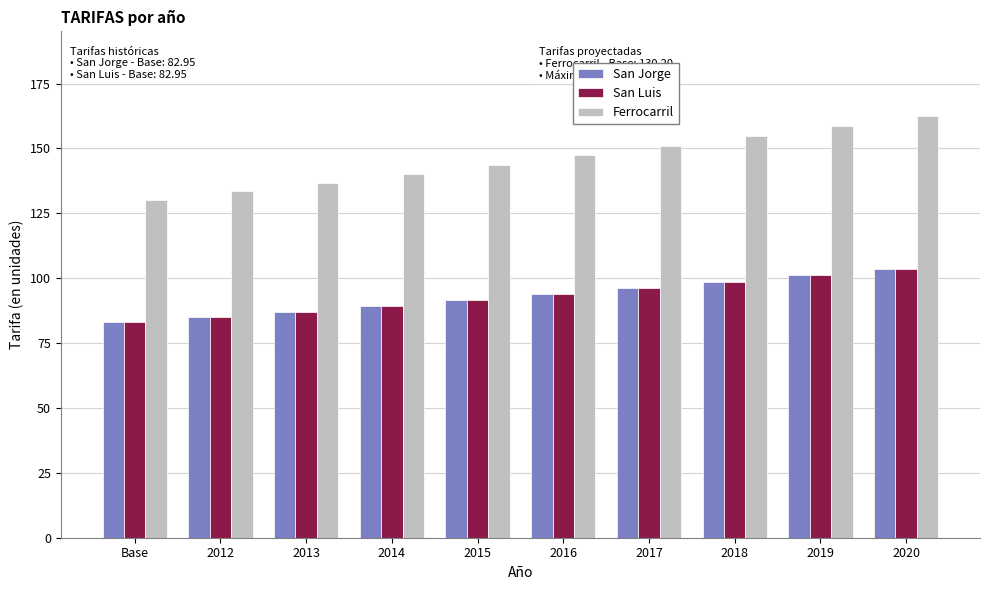

At how many categories does at least one series exceed 131?

9